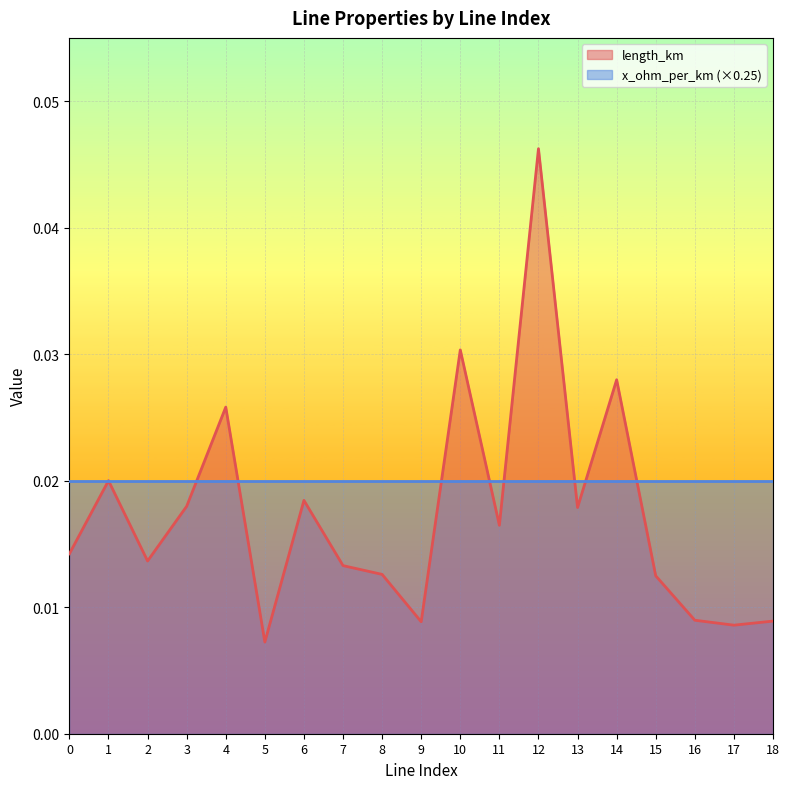

Rank the categories by value from highest to lowest.

12, 10, 14, 4, 1, 6, 3, 13, 11, 0, 2, 7, 8, 15, 16, 18, 9, 17, 5